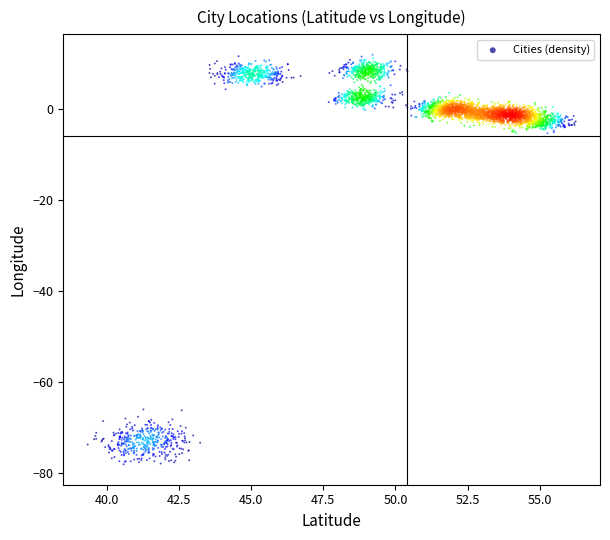

What is the range of X values (max minus min)?

16.9